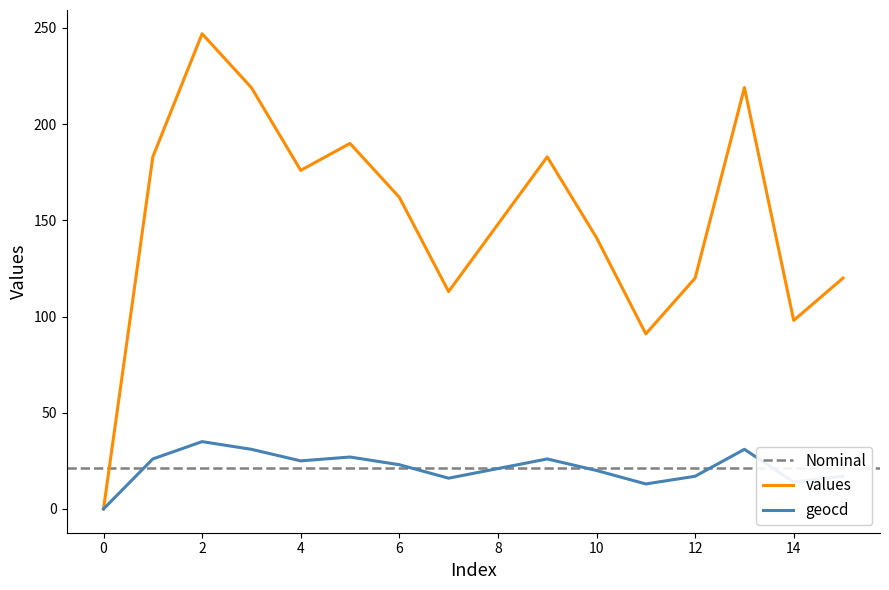

Reading right to left, list all the values displayed in this chart.

values: 15=120	14=98	13=219	12=120	11=91	10=141	9=183	8=148	7=113	6=162	5=190	4=176	3=219	2=247	1=183	0=0
geocd: 15=17	14=14	13=31	12=17	11=13	10=20	9=26	8=21	7=16	6=23	5=27	4=25	3=31	2=35	1=26	0=0